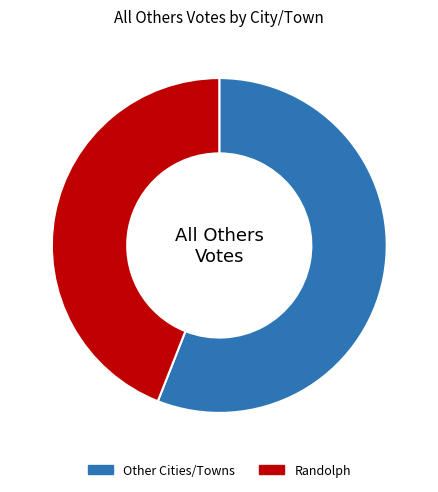

What is the ratio of the value at Other Cities/Towns to the value at Randolph?

1.3